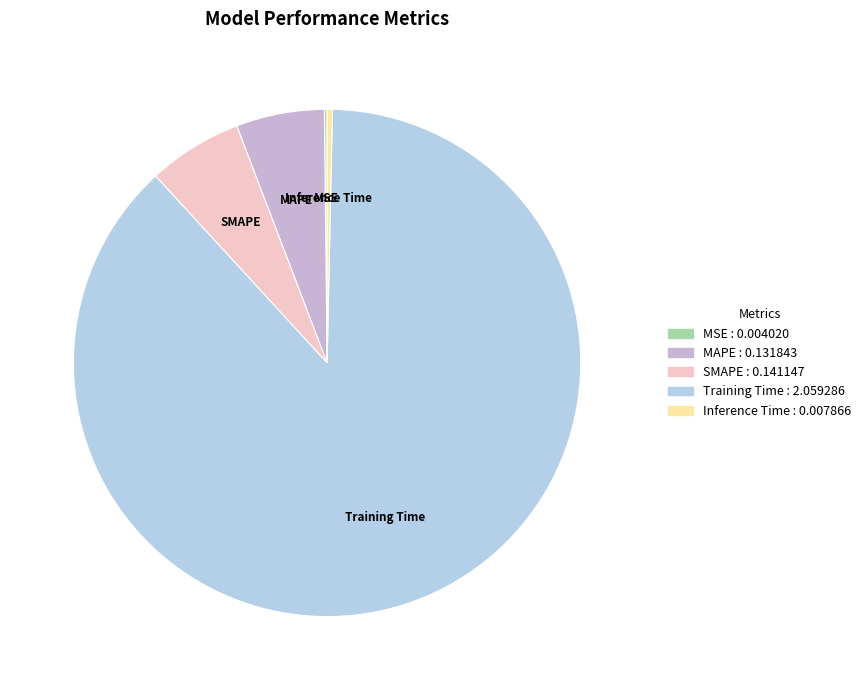

Which category has the biggest portion of the pie?

Training Time